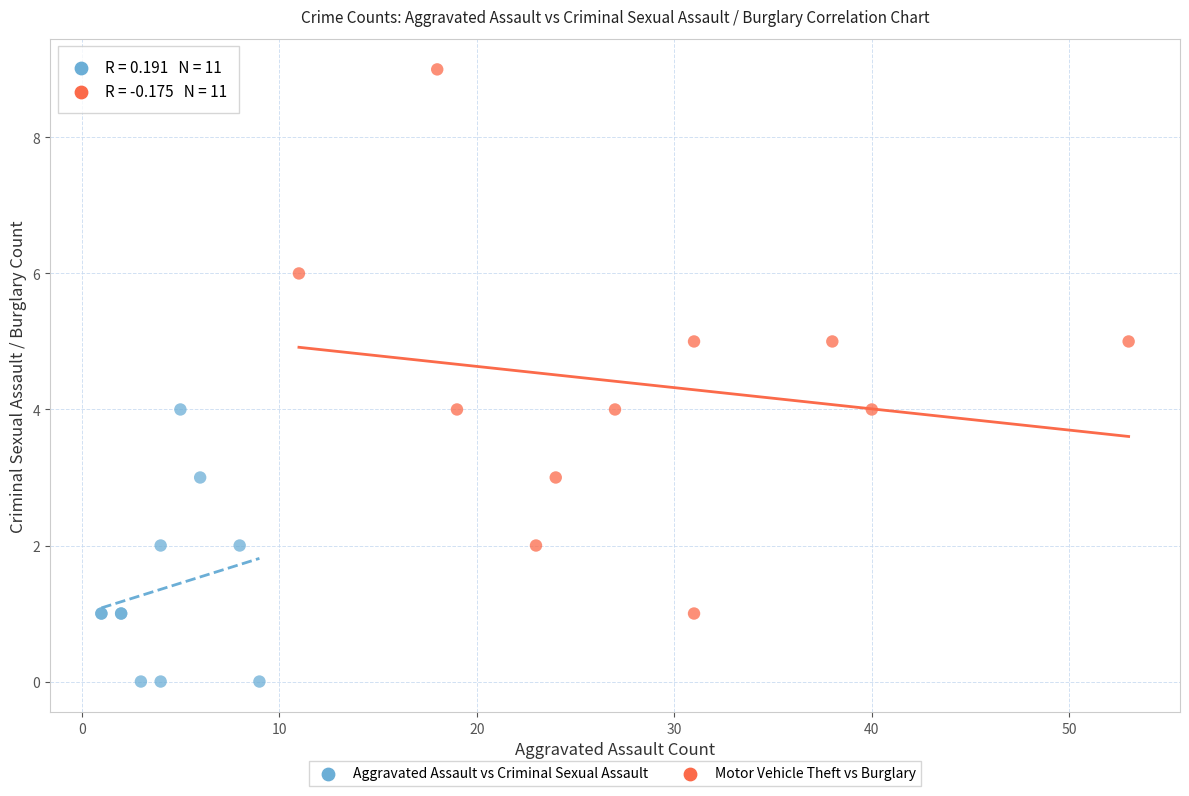

What are all the series names shown in the legend?

Aggravated Assault vs Criminal Sexual Assault, Motor Vehicle Theft vs Burglary